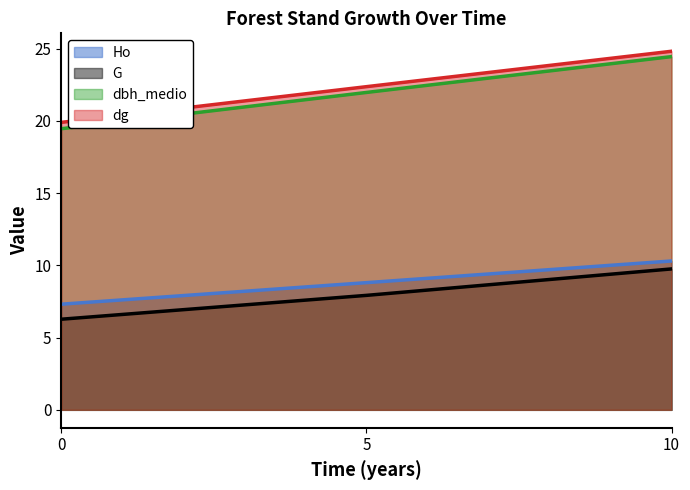

What is the difference between the maximum and minimum values in the Ho series?

3.0